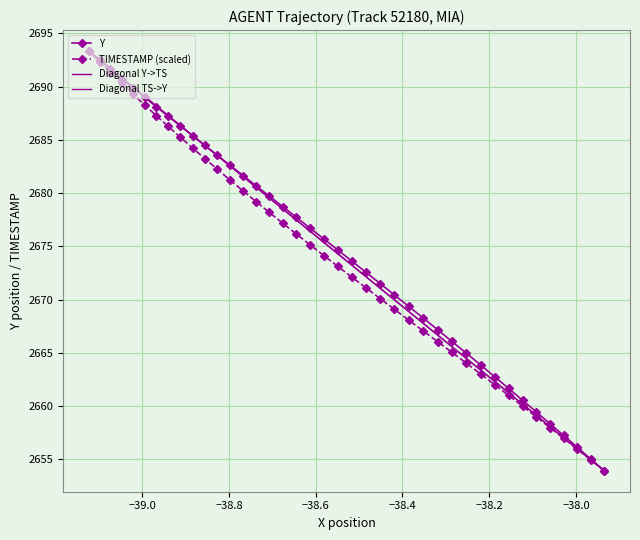

What is the value of the Y point at the 25th from the left?

2670.4